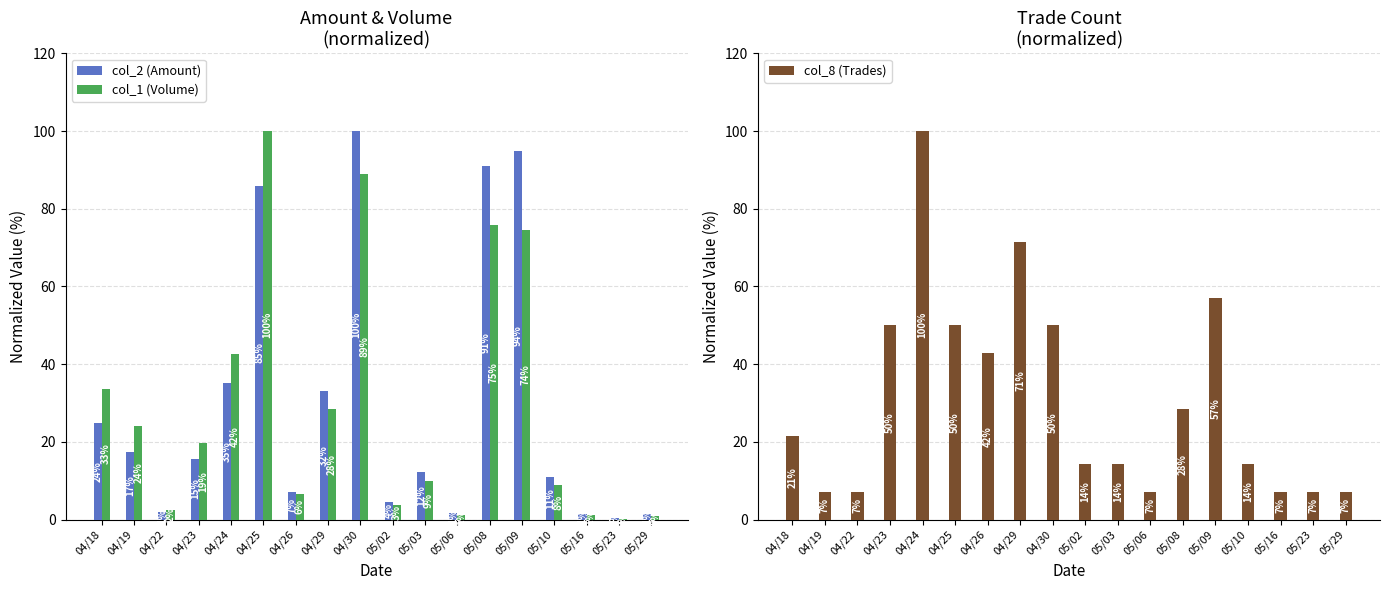

What are all the series names shown in the legend?

col_2 (Amount), col_1 (Volume), col_8 (Trades)